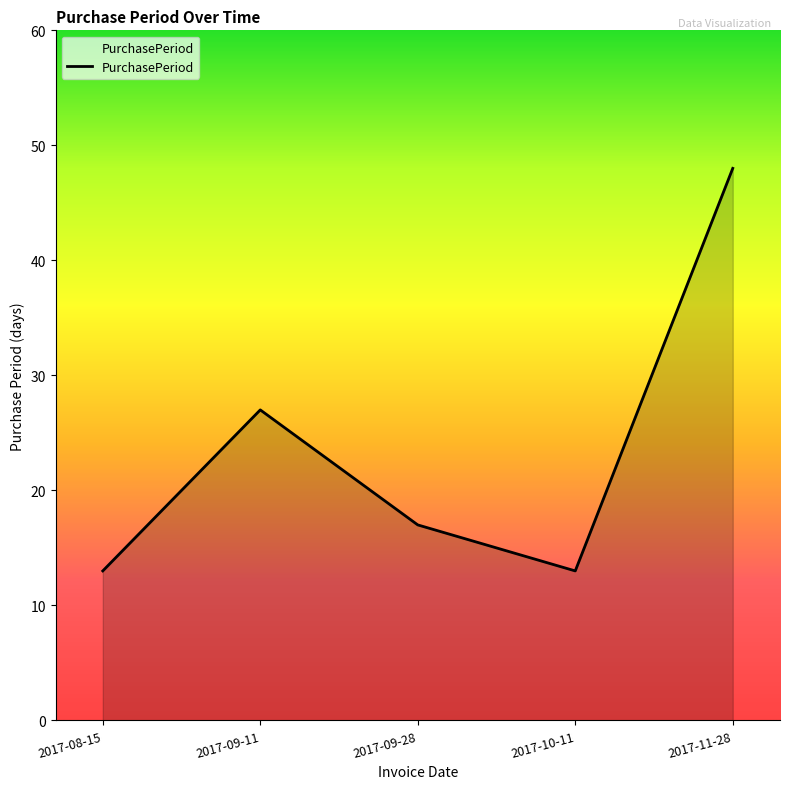

What is the average value?

24